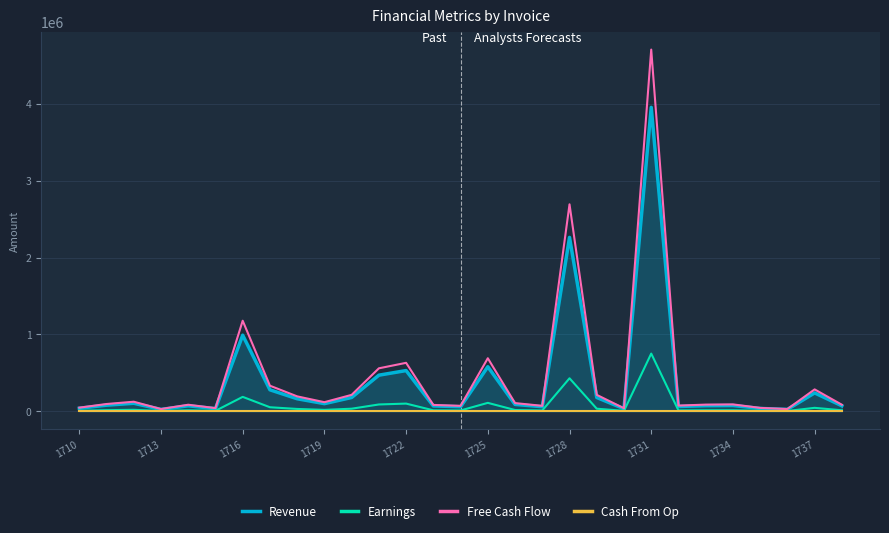

Which series has the largest range (max minus min)?

Free Cash Flow